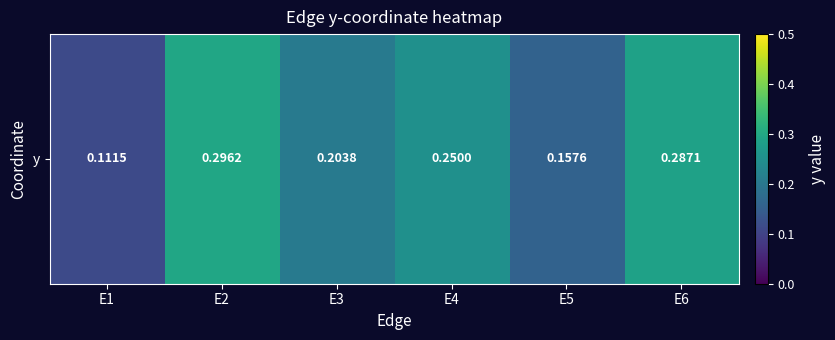

What is the change in value from E1 to E2?

+0.2